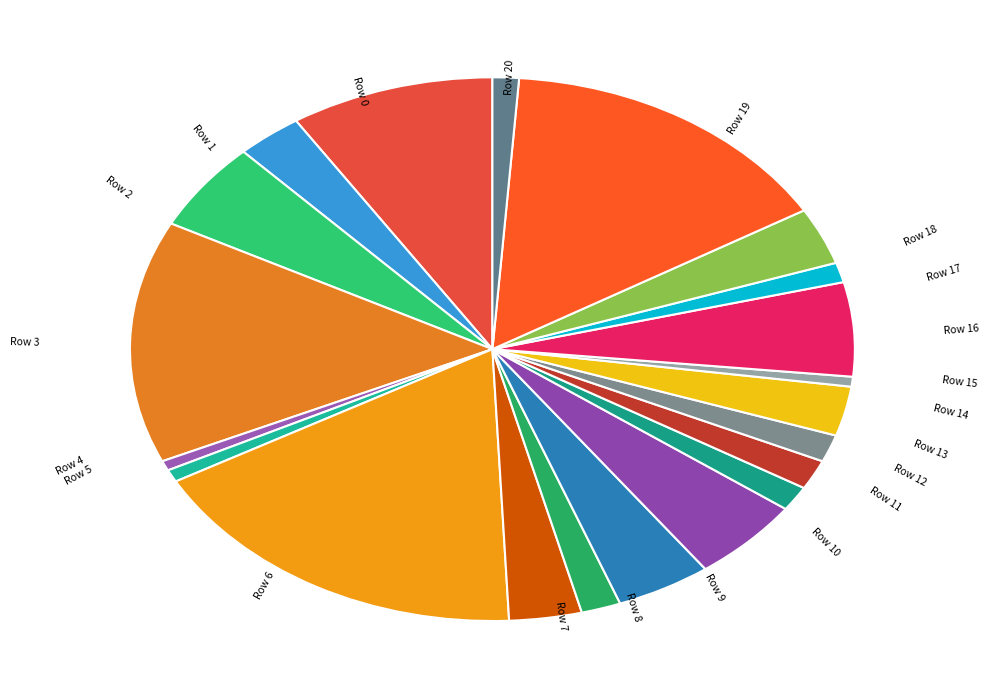

Approximately how many times larger is the value at Row 17 compared to Row 11?

0.8